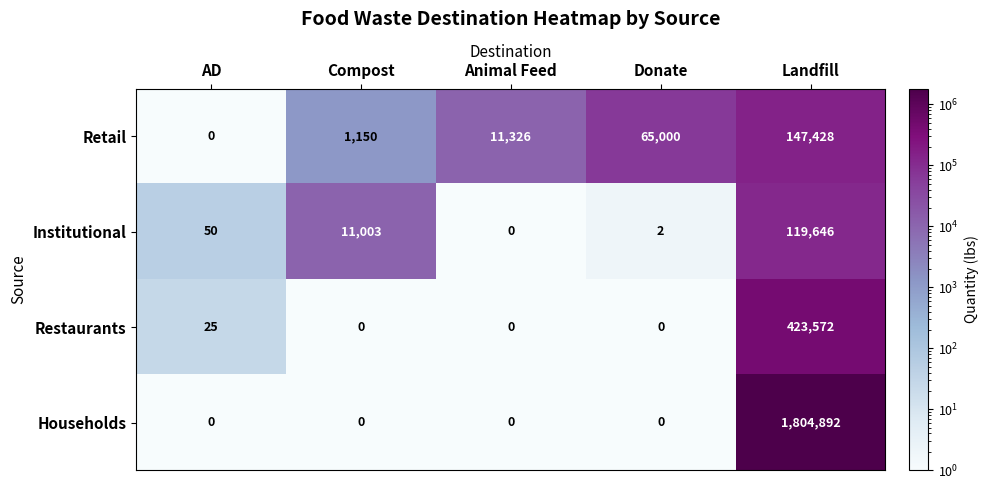

The value of Institutional at Donate is 2. True or false?

True